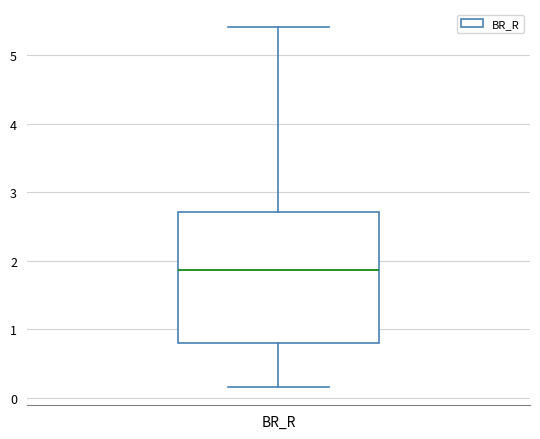

Read this box plot against the y-axis: the position of the median line, the range covered by the box, and the ends of both whiskers. The values are not printed on the chart, so give them approximately, as read against the axis.

median 1.9, box 0.8 to 2.7, whiskers 0.2 to 5.4